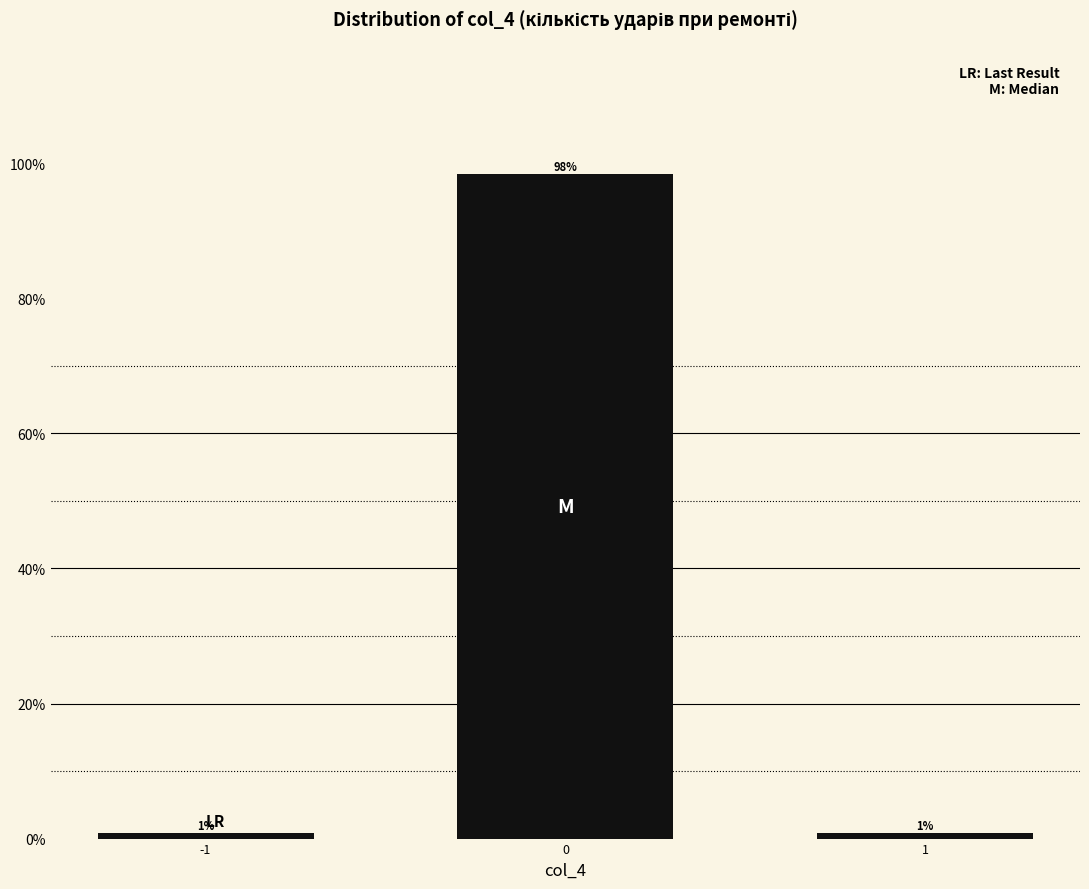

Are the bars horizontal?

No